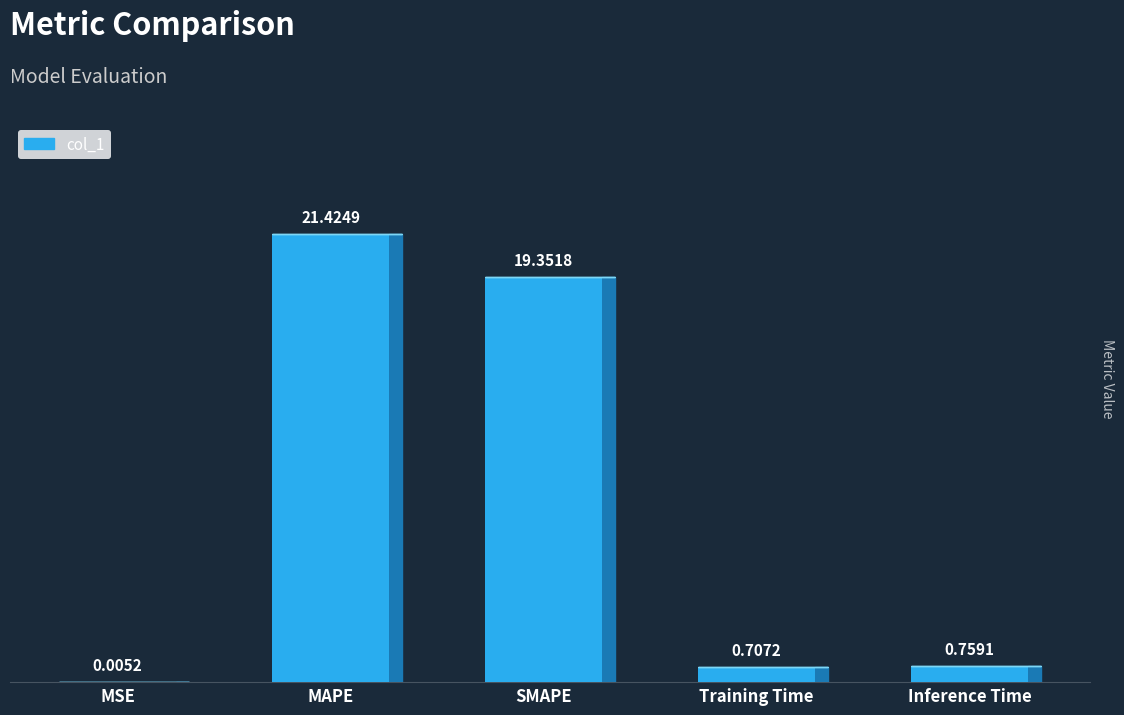

Where is the data nearest to the value 10?

Inference Time